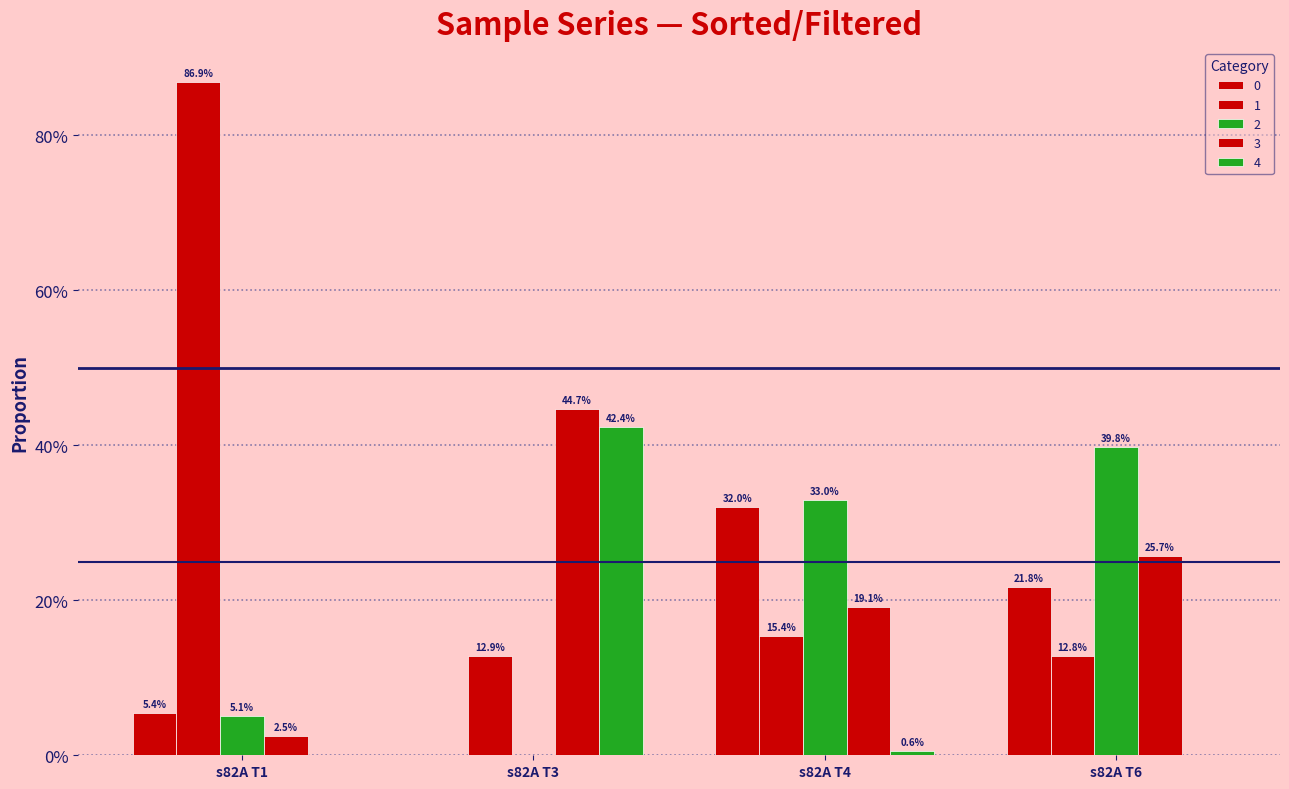

List the series in order of their peak value, lowest first.

0, 2, 4, 3, 1